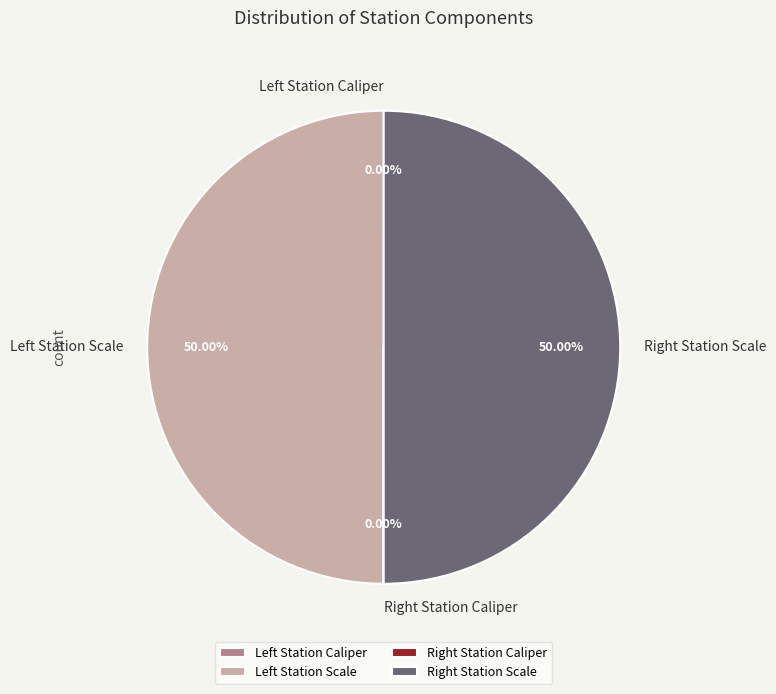

To the nearest percent, what is the difference between the largest and smallest slice percentages?

50%